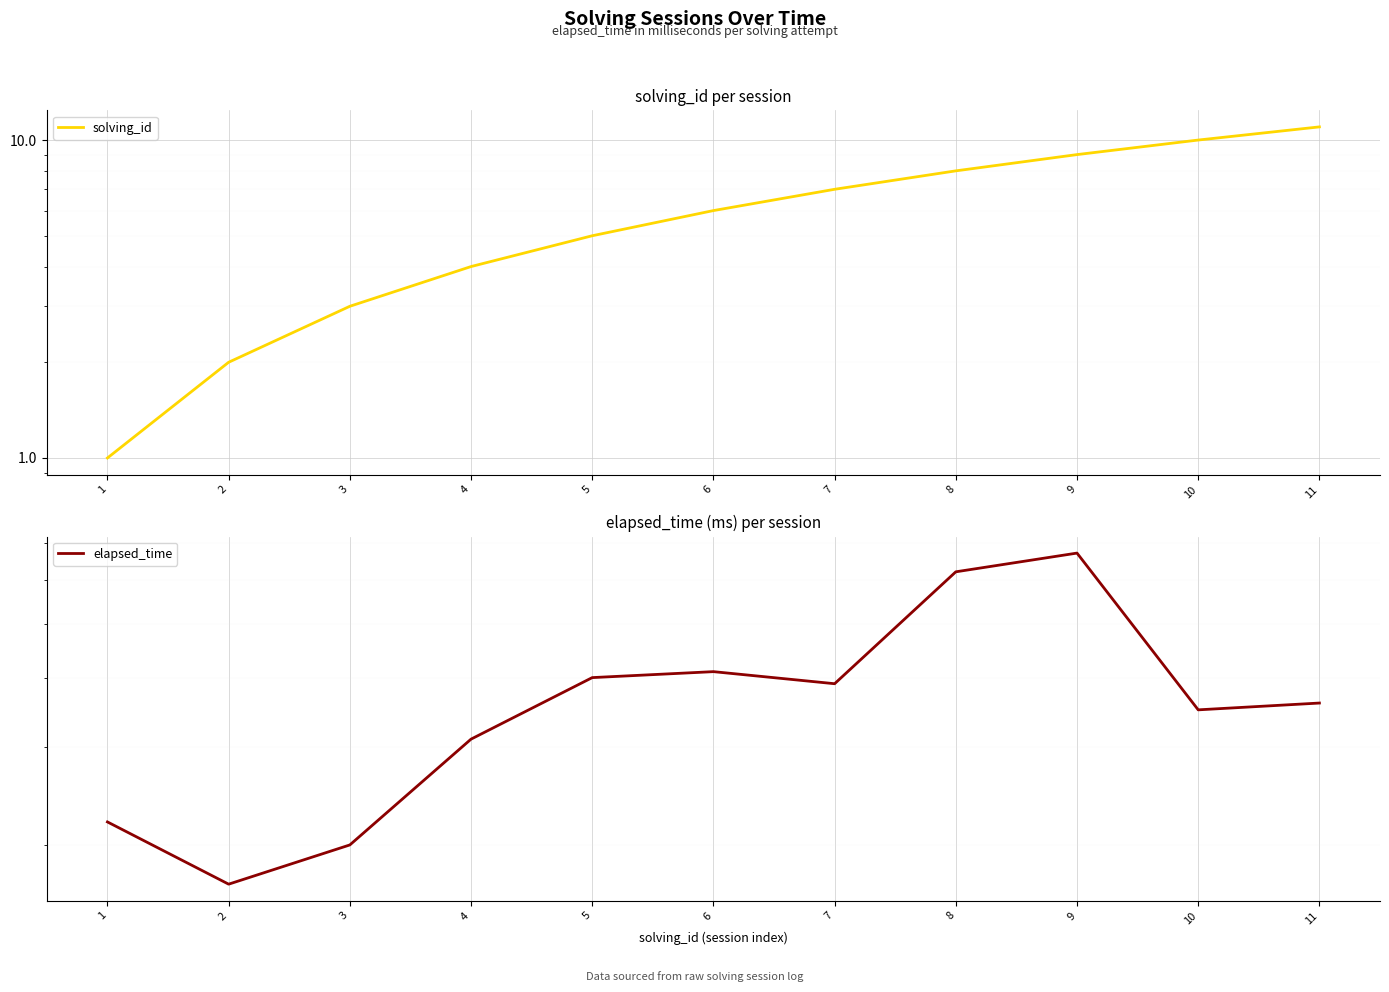

True or false: elapsed_time and solving_id intersect in this chart.

False